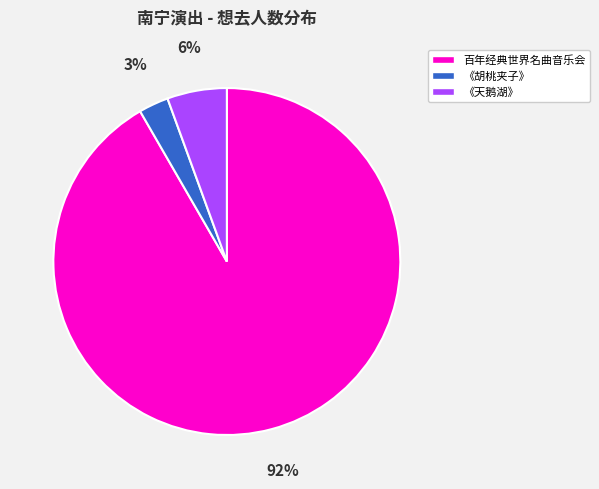

To the nearest percent, what is the average slice percentage?

33%